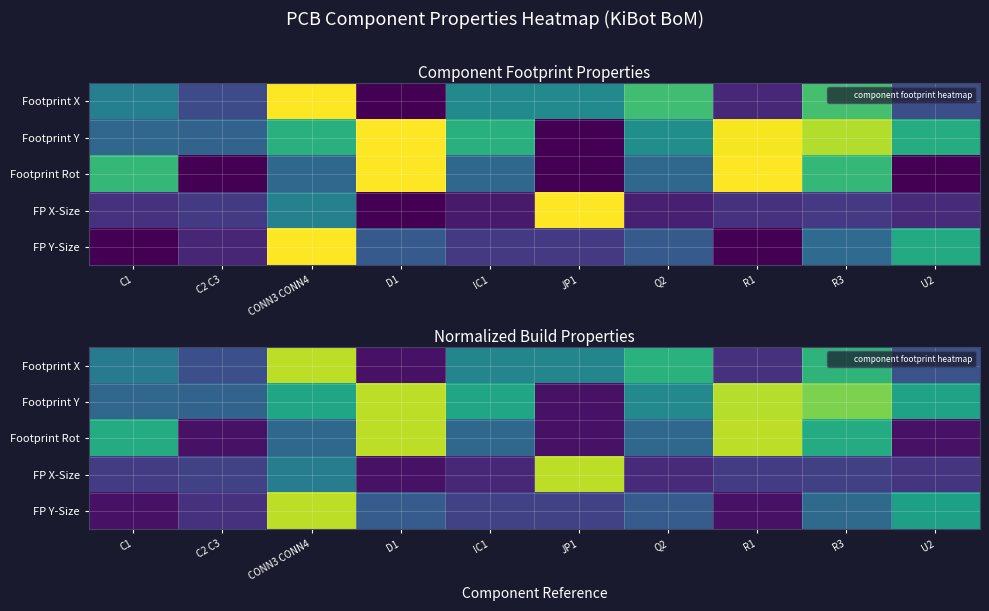

Between C1 and Q2, which series saw the biggest shift?

Footprint Rot